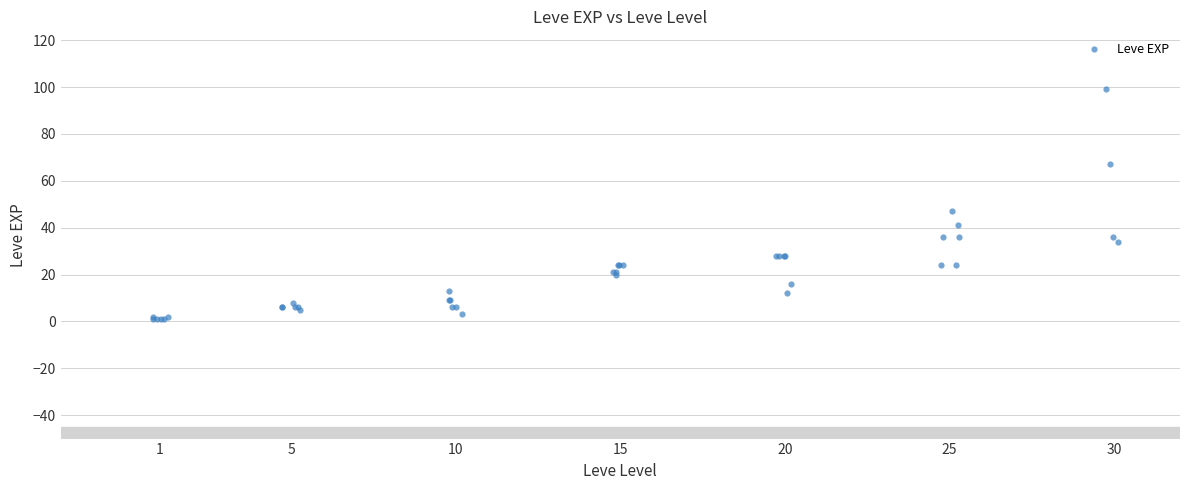

What Y value in the scatter plot is closest to 50?

47